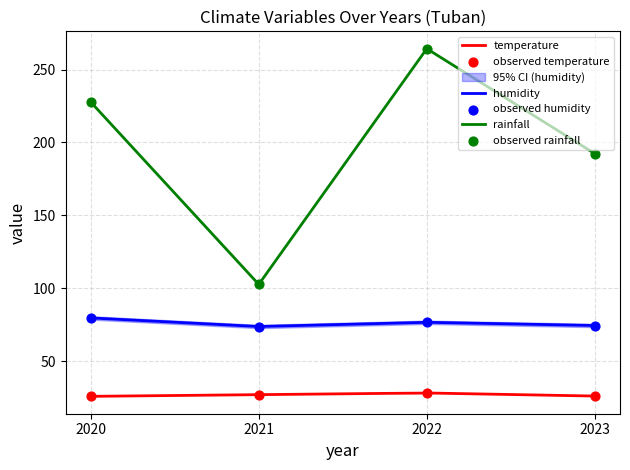

Which series contains the lowest Y value?

temperature